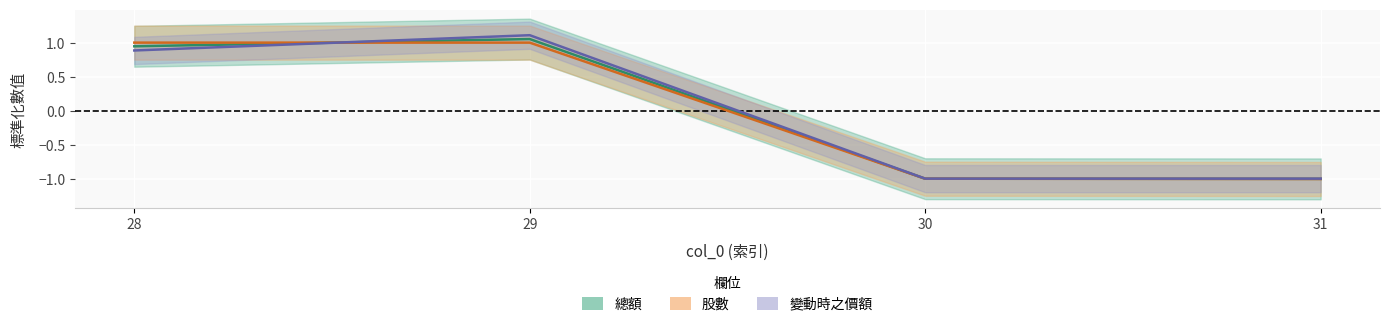

In 變動時之價額, how many points are higher than both neighbors (excluding endpoints)?

1